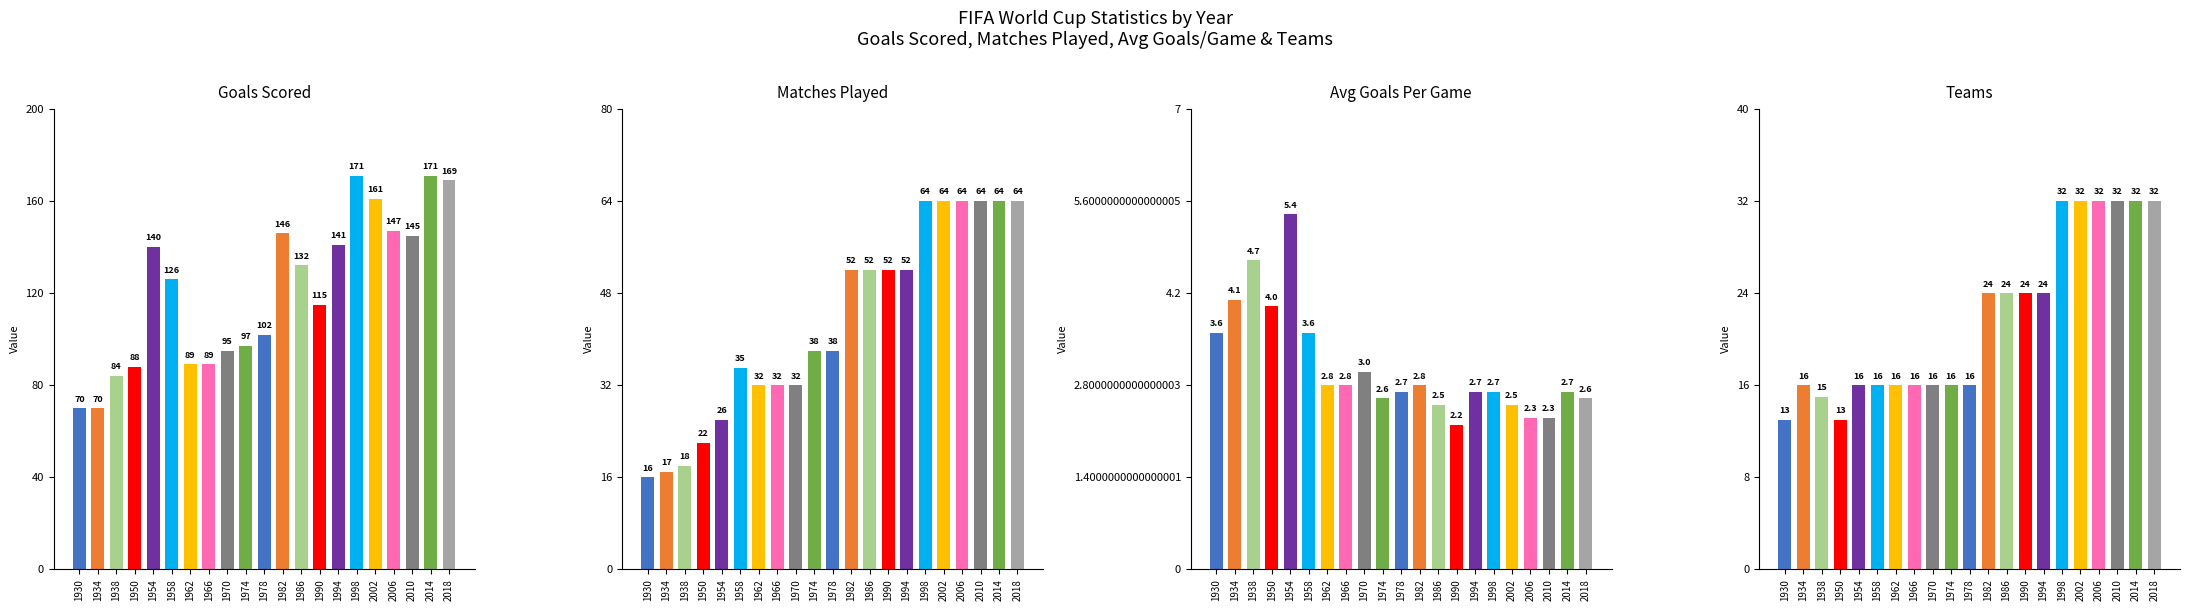

Which label corresponds to the smallest value in the chart?

1990